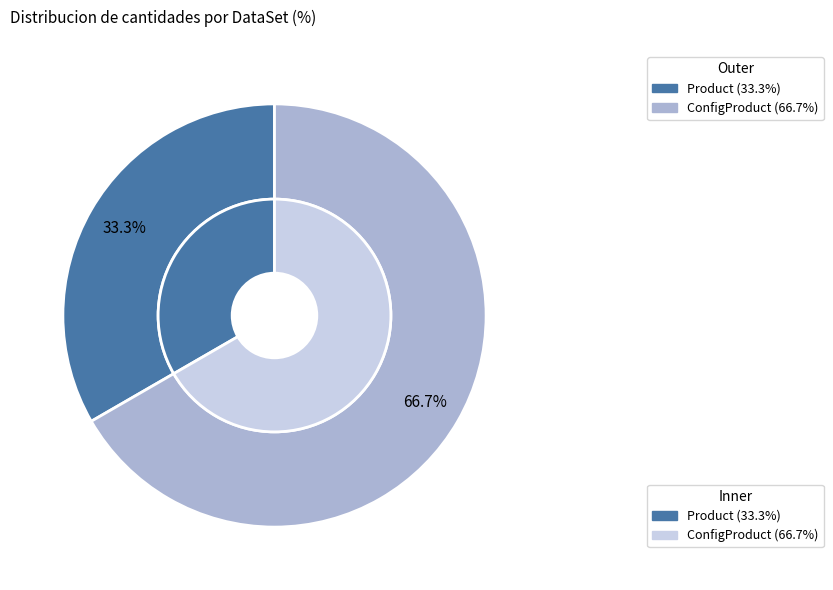

Approximately how many times larger is the value at ConfigProduct compared to Product?

2.0